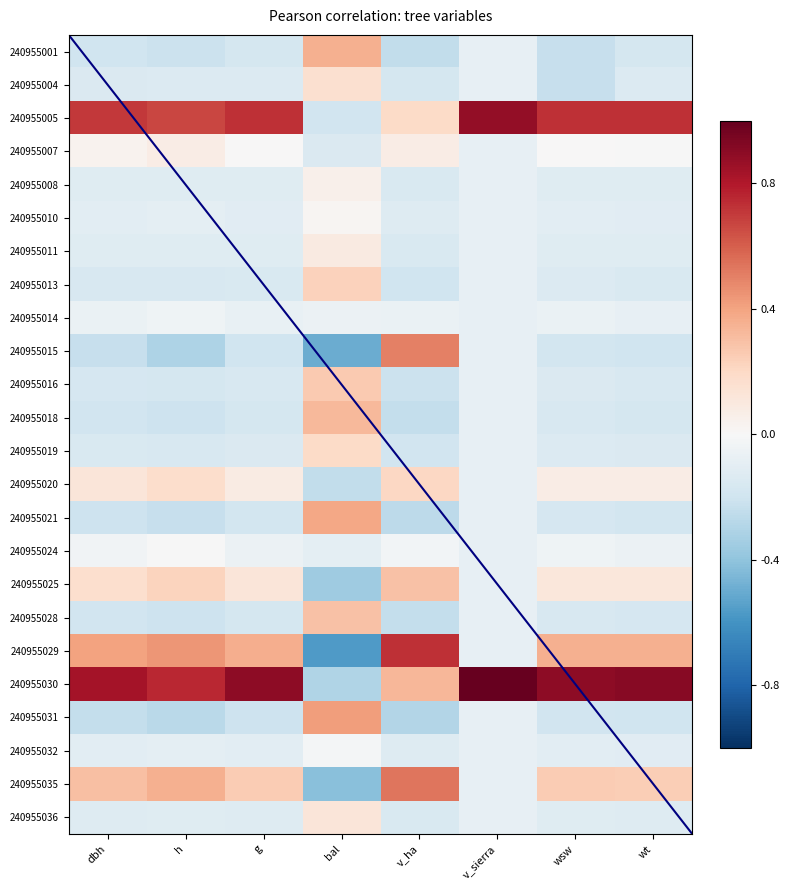

At v_ha, list the series in order from smallest to largest.

240955031, 240955021, 240955001, 240955018, 240955028, 240955016, 240955013, 240955019, 240955004, 240955036, 240955008, 240955011, 240955010, 240955032, 240955014, 240955024, 240955007, 240955005, 240955020, 240955025, 240955030, 240955015, 240955035, 240955029